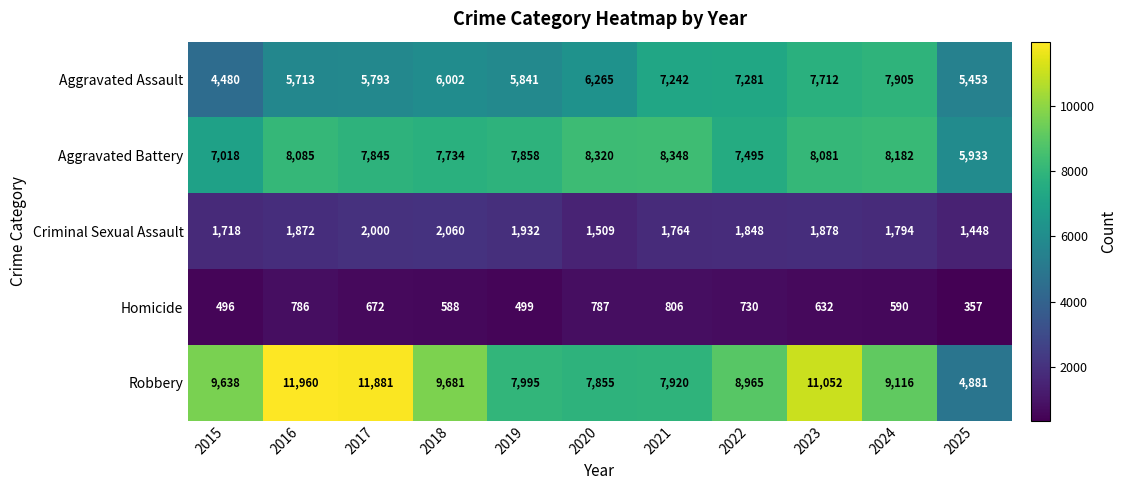

Count the number of categories in the chart.

11